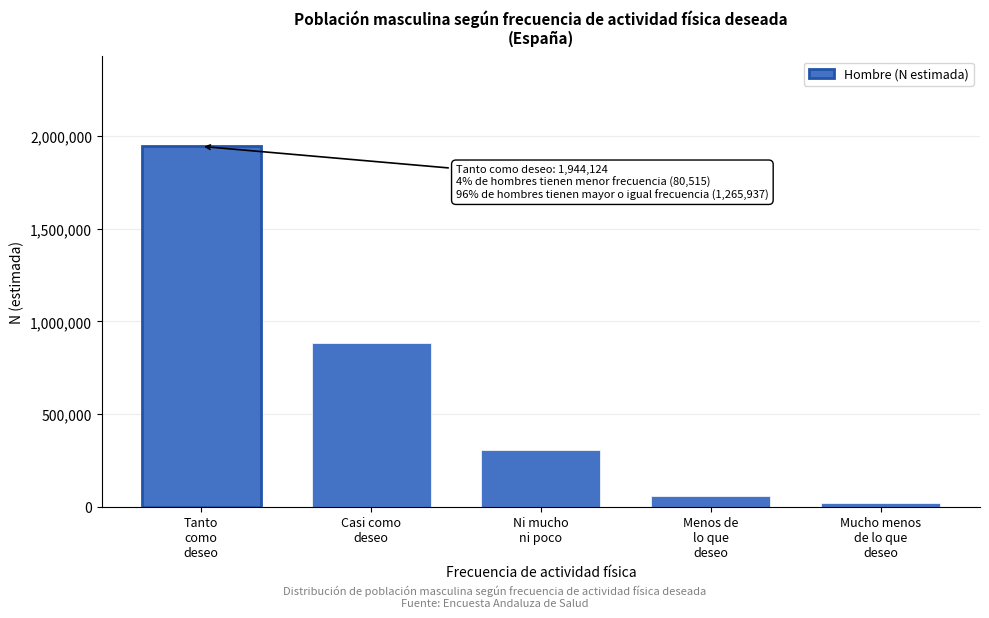

Reading left to right, what are all the values shown in this chart?

1944124	882818	304005	58137	21378